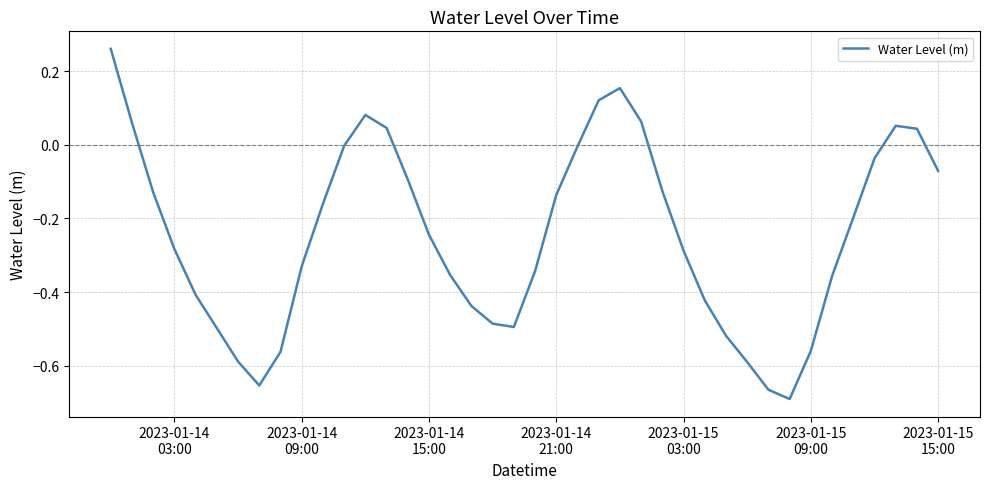

What is the difference between the maximum and minimum values?

1.0